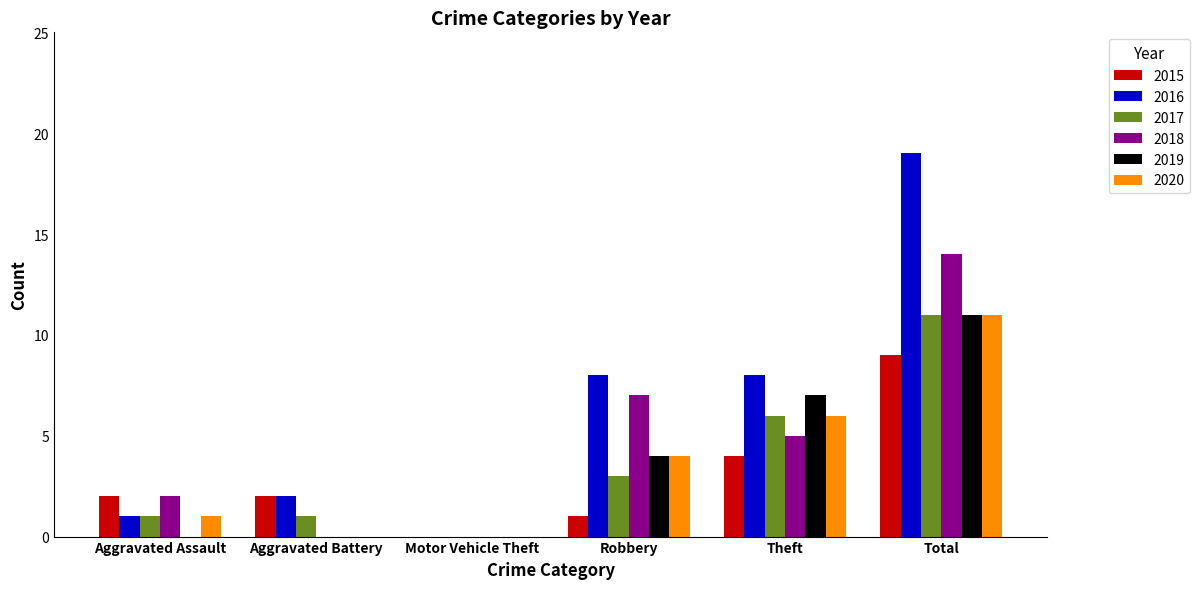

Which series has the largest range (max minus min)?

2016